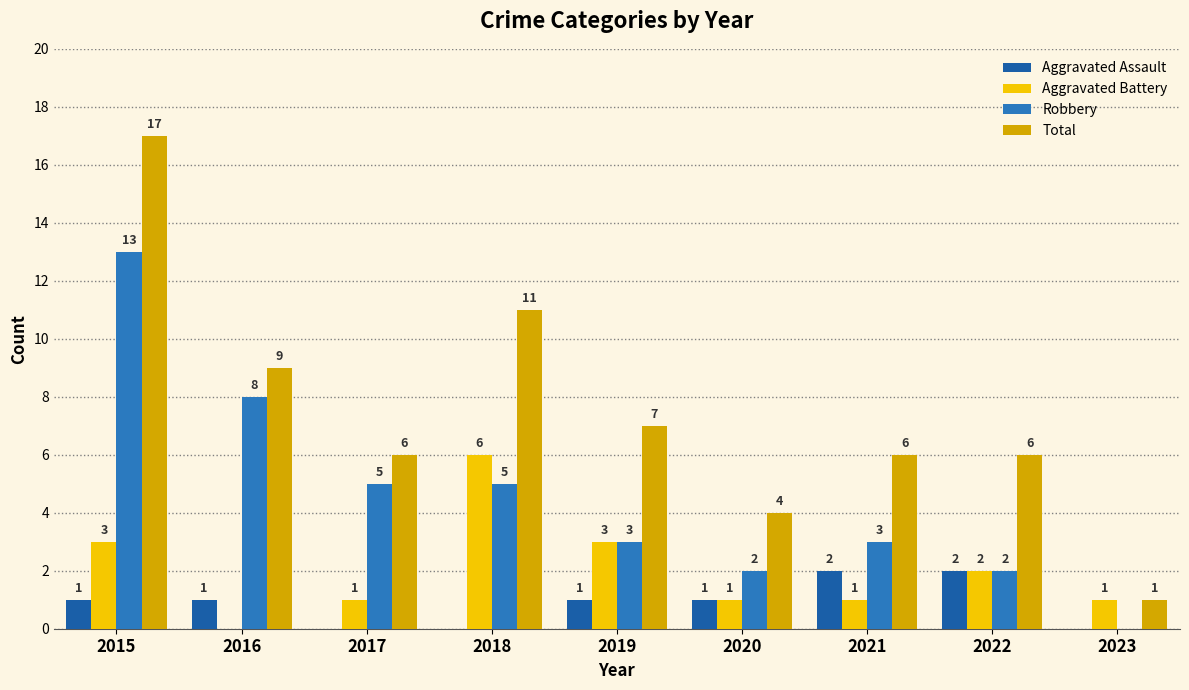

Which category has the lowest value in the Robbery series?

2023